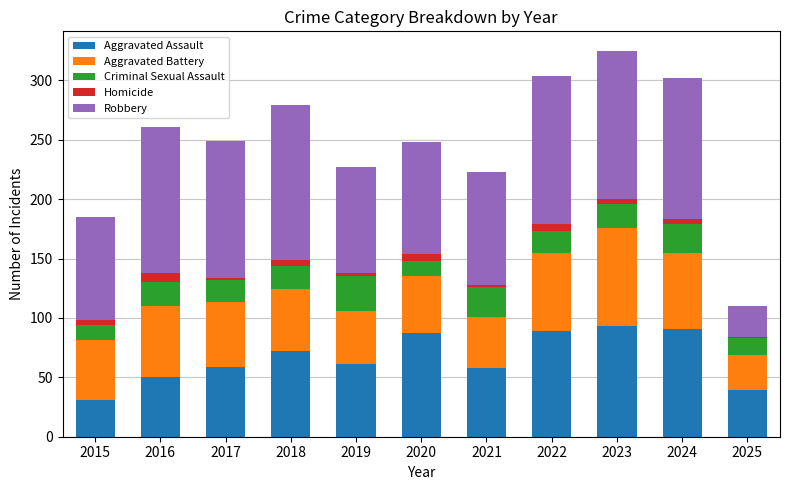

True or false: Robbery has a value of 123 at 2016.

True